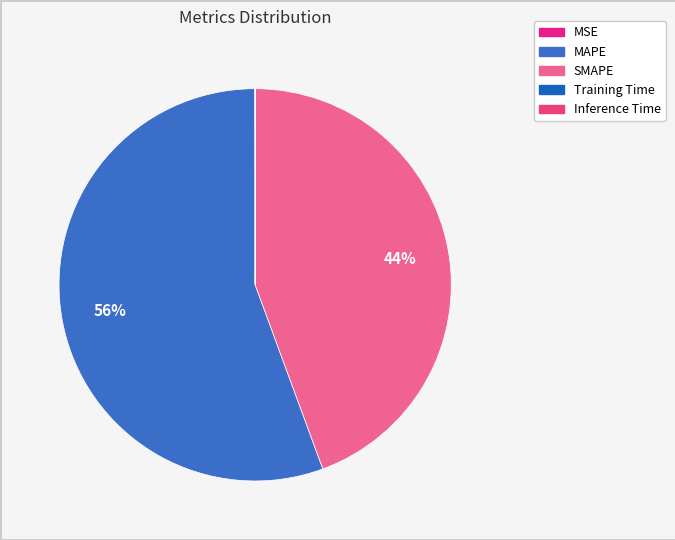

Rank the categories by value from lowest to highest.

Training Time, Inference Time, MSE, SMAPE, MAPE